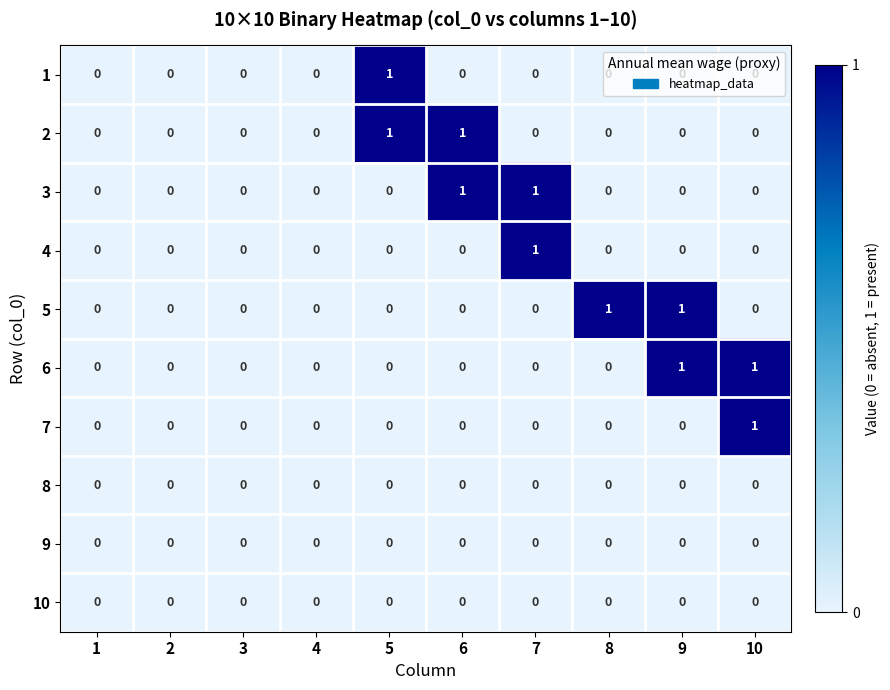

Is the value of 8 at 7 greater than the value of 5 at 9?

No